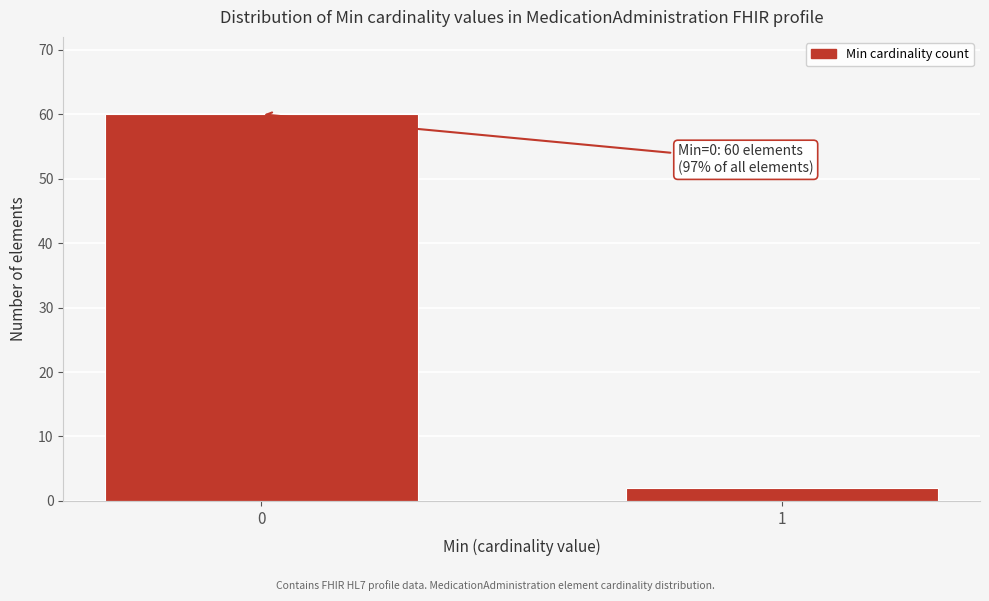

Reading left to right, what are all the values shown in this chart?

0=60	1=2